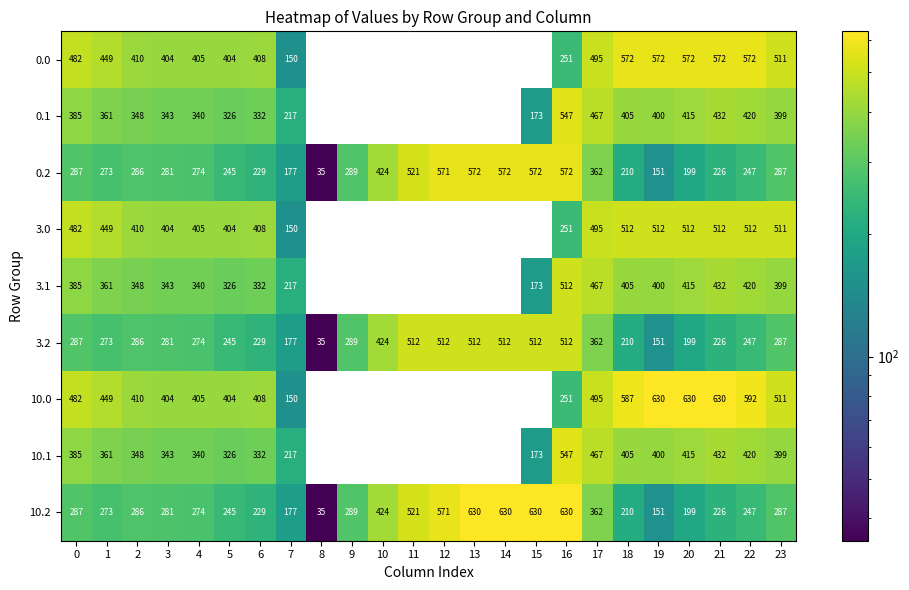

What is the lowest value of the 0.2 series?

35